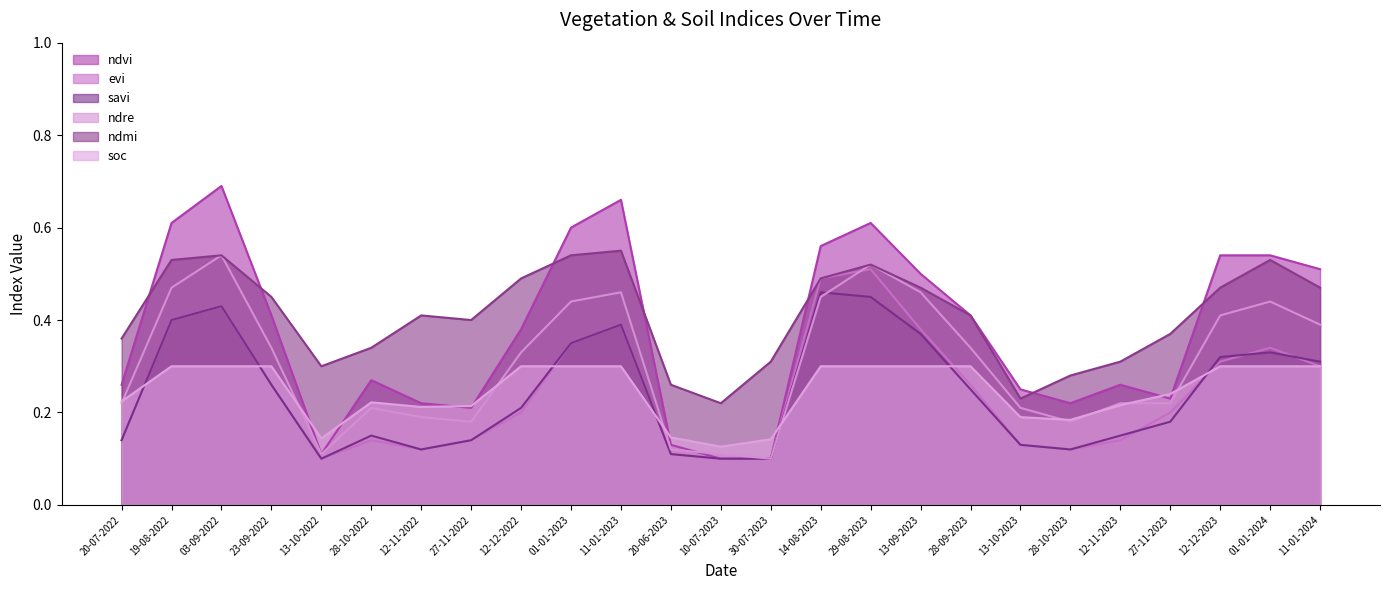

Between 19-08-2022 and 29-08-2023, which series saw the biggest shift?

evi